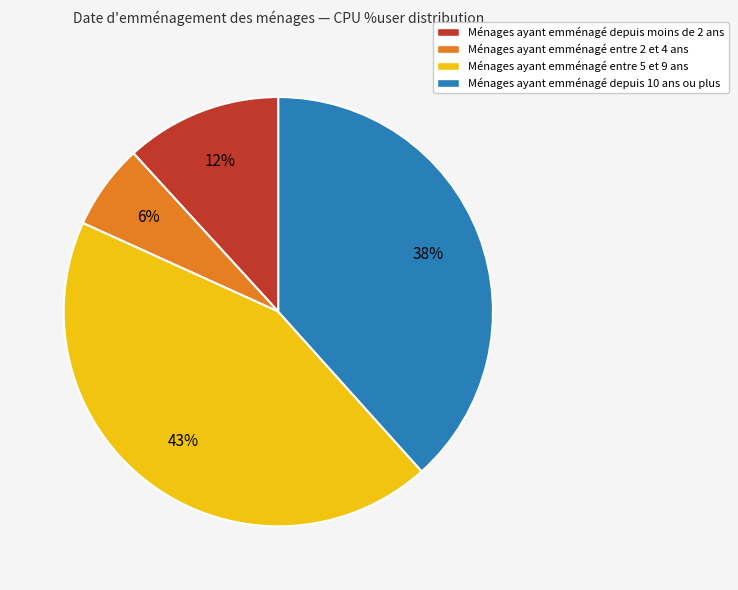

Between Ménages ayant emménagé entre 2 et 4 ans and Ménages ayant emménagé depuis 10 ans ou plus, which is larger?

Ménages ayant emménagé depuis 10 ans ou plus